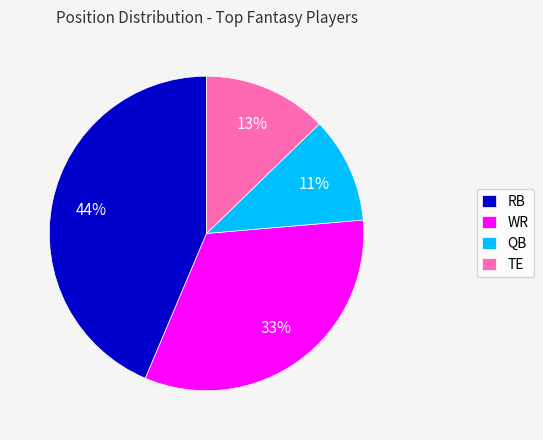

Combined, do TE and QB account for over 50%?

No